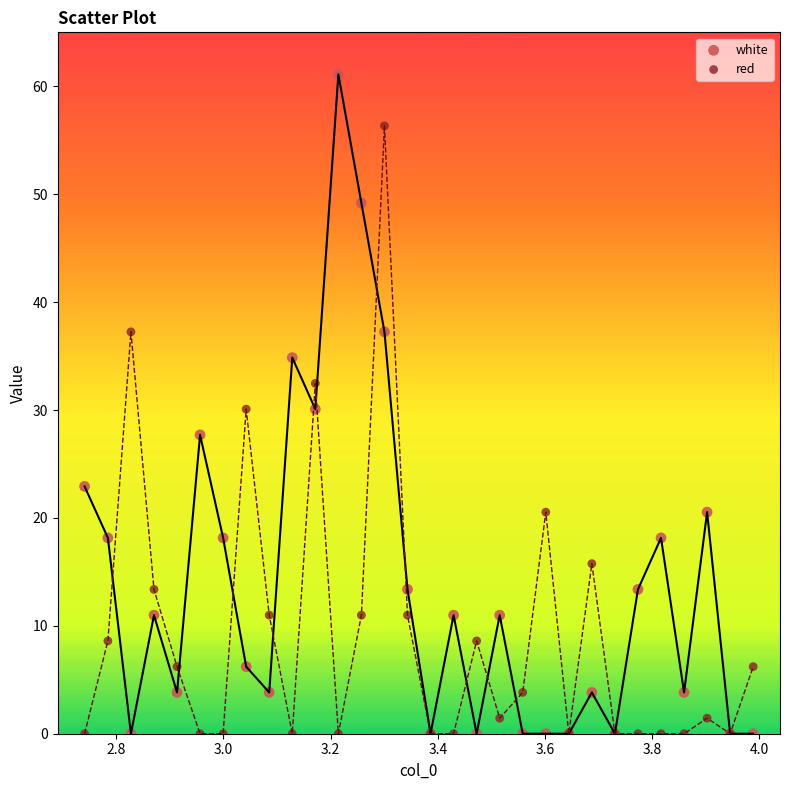

What is the X range (max minus min) for the scatter plot?

1.2